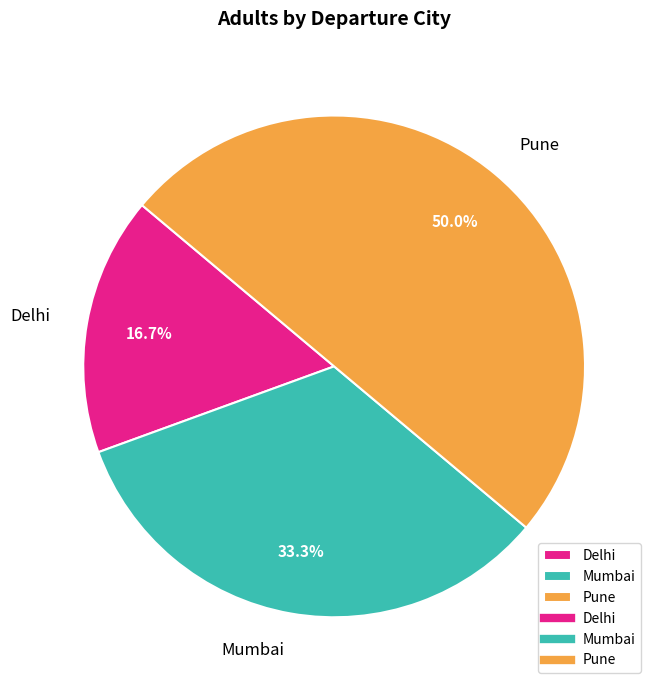

Combined, what portion of the pie is Delhi and Mumbai?

50.0%